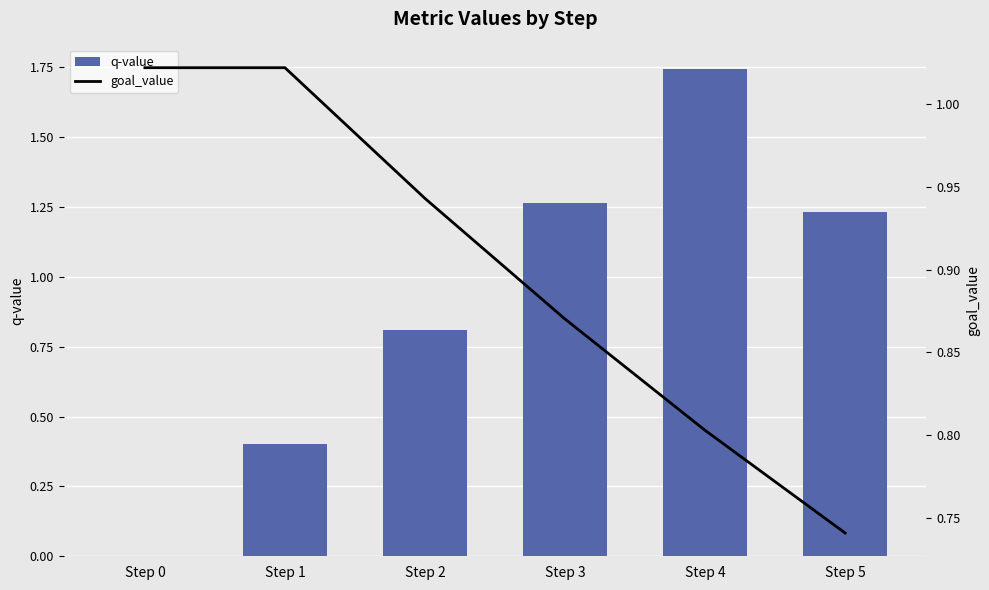

Which series has the largest range (max minus min)?

q-value